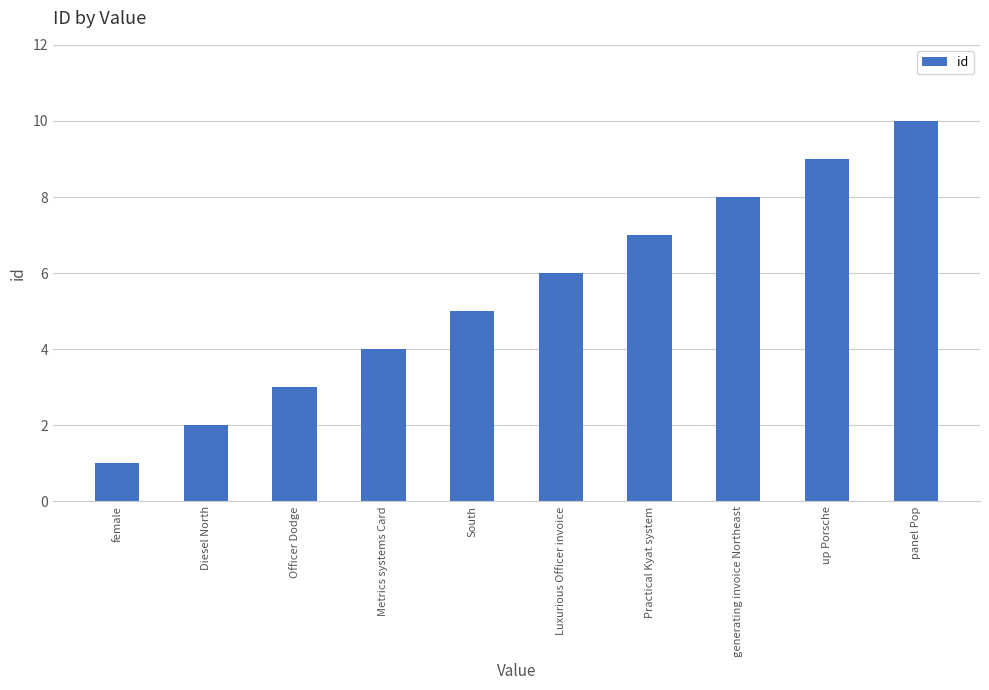

Rank the categories by value from lowest to highest.

female, Diesel North, Officer Dodge, Metrics systems Card, South, Luxurious Officer invoice, Practical Kyat system, generating invoice Northeast, up Porsche, panel Pop